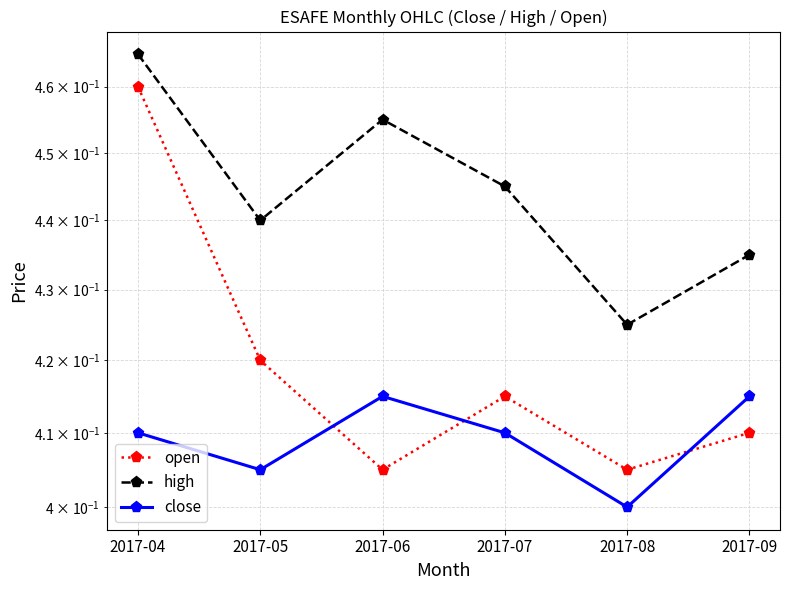

Where is the first local maximum for high?

2017-06